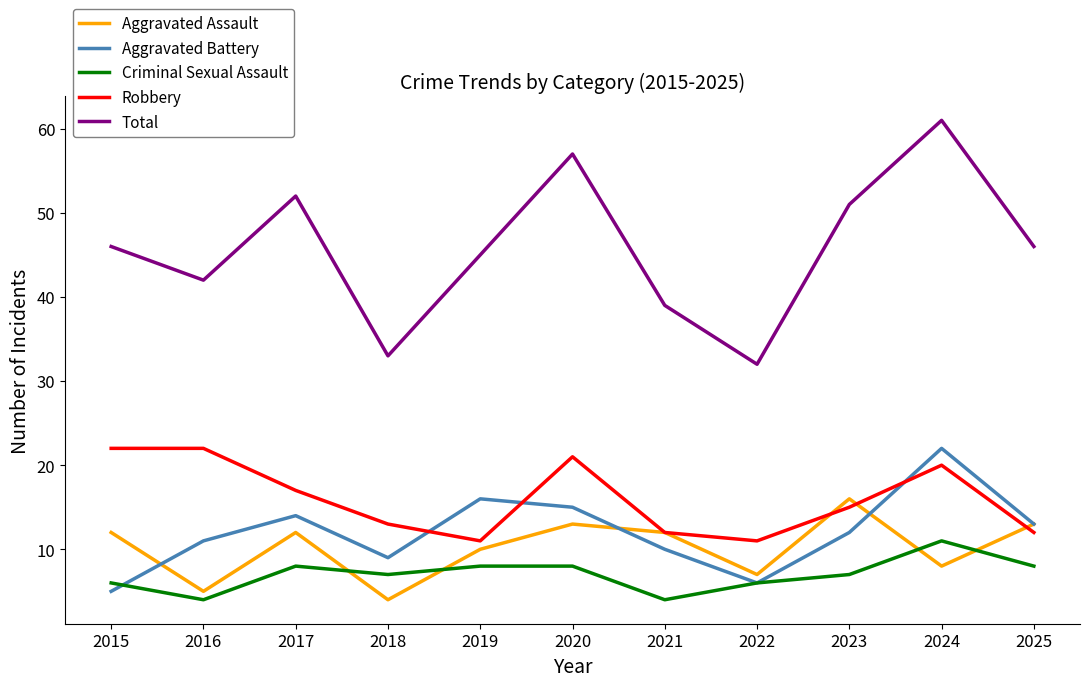

What are all the series names shown in the legend?

Aggravated Assault, Aggravated Battery, Criminal Sexual Assault, Robbery, Total